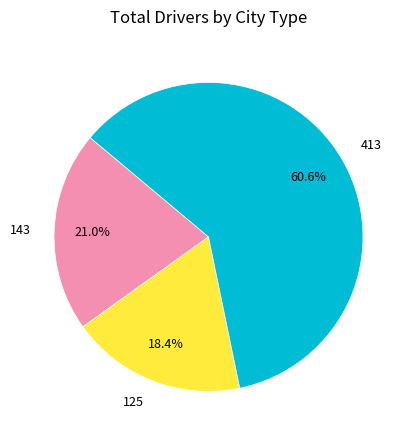

Between 413 and 125, which is larger?

413